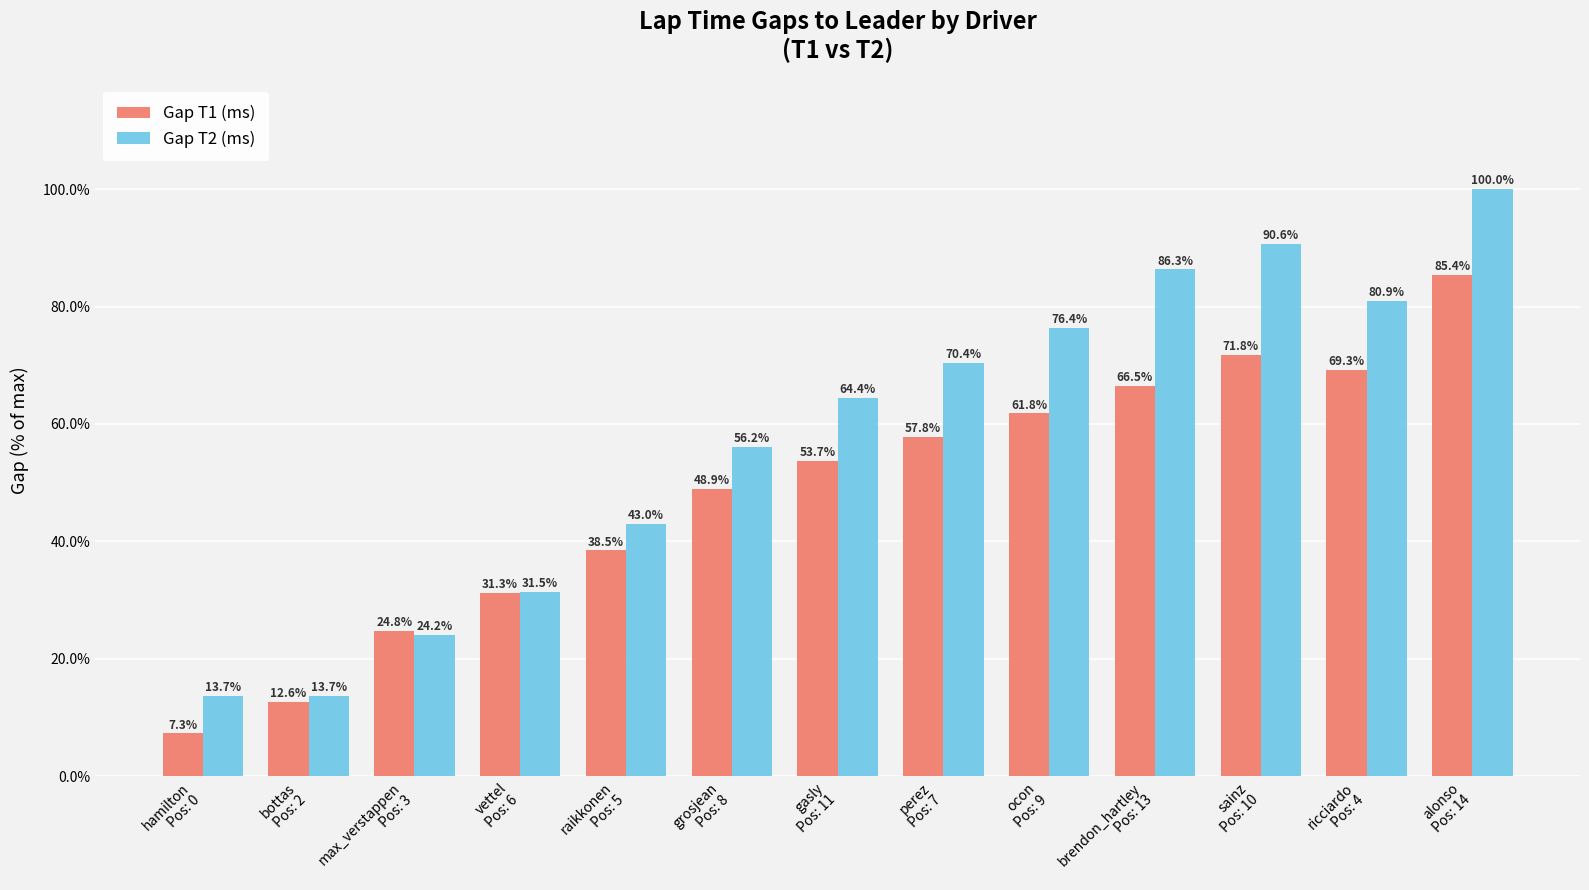

Is it true that Gap T2 (ms) equals 76.4 at ocon
Pos: 9?

True